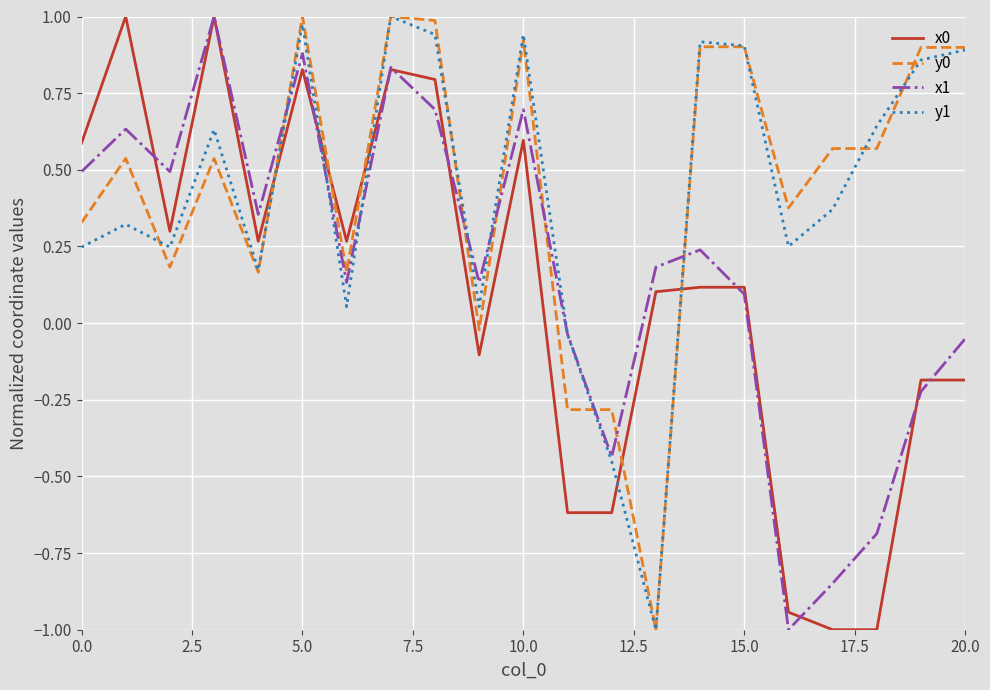

What is the smallest value displayed?

-1.0